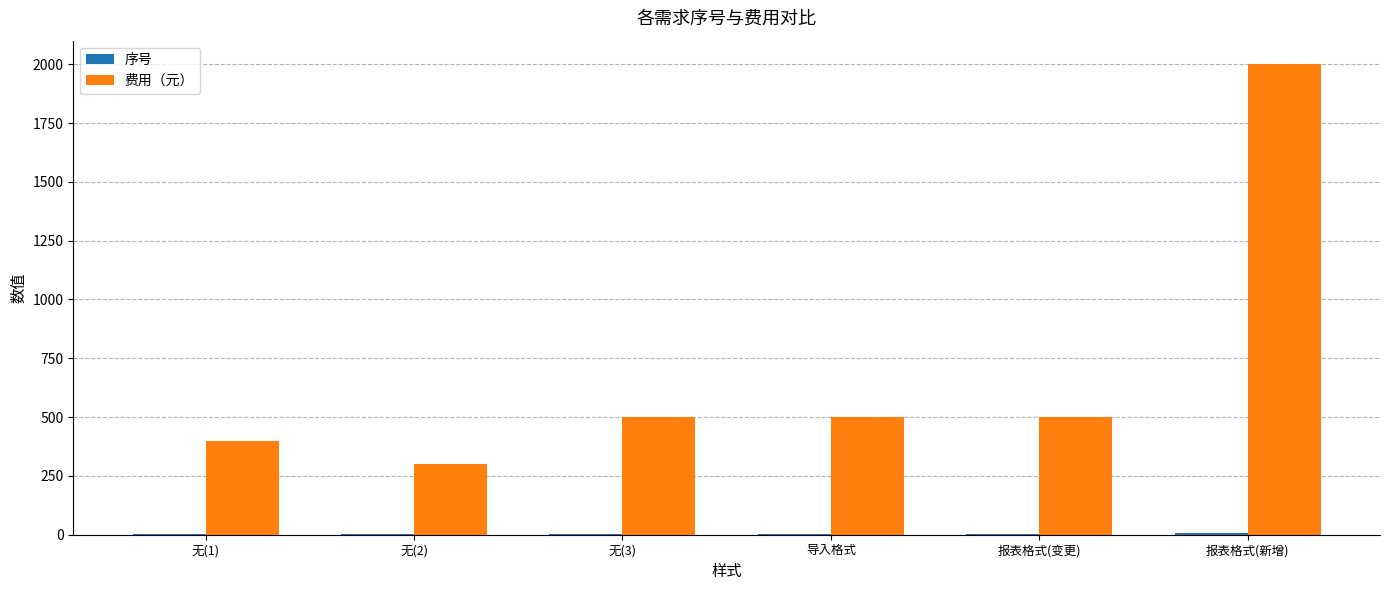

At which category does the chart reach its peak across all series?

报表格式(新增)